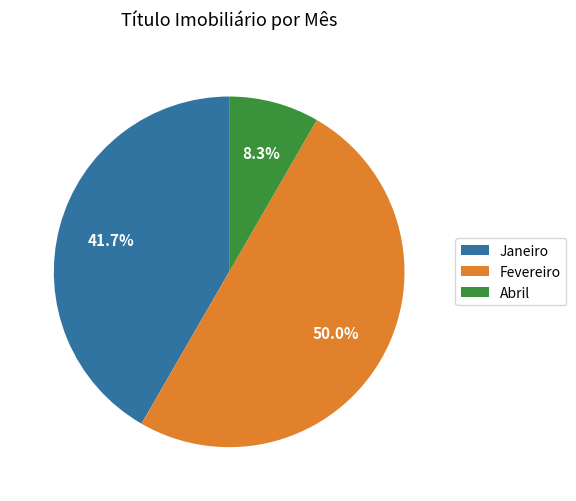

To the nearest percent, what is the difference between the largest and smallest slice percentages?

42%